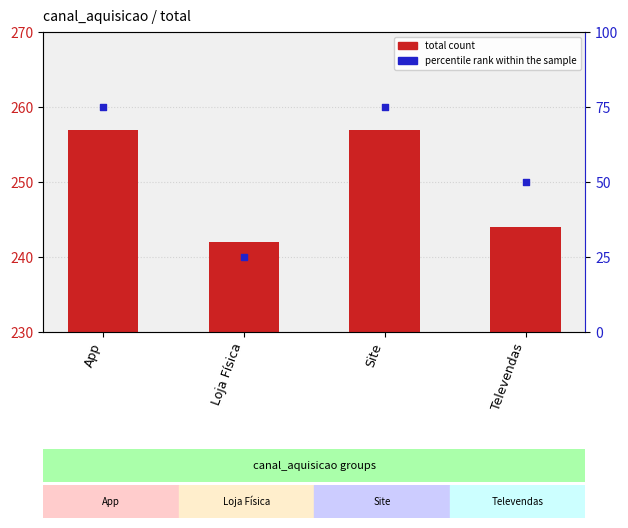

Which series reaches the minimum Y coordinate?

percentile rank within the sample